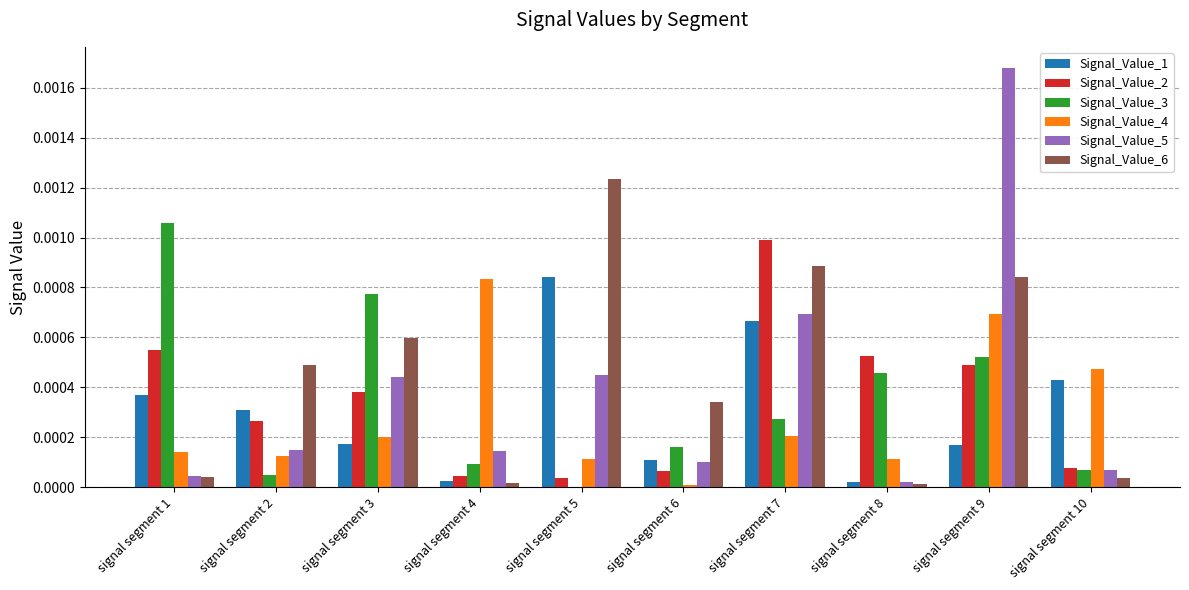

The value of Signal_Value_5 at signal segment 7 is 0.0. True or false?

True